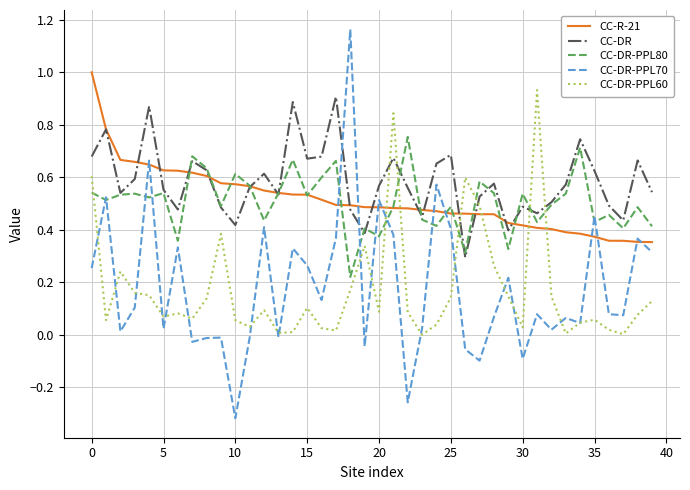

Count the number of categories in the chart.

40